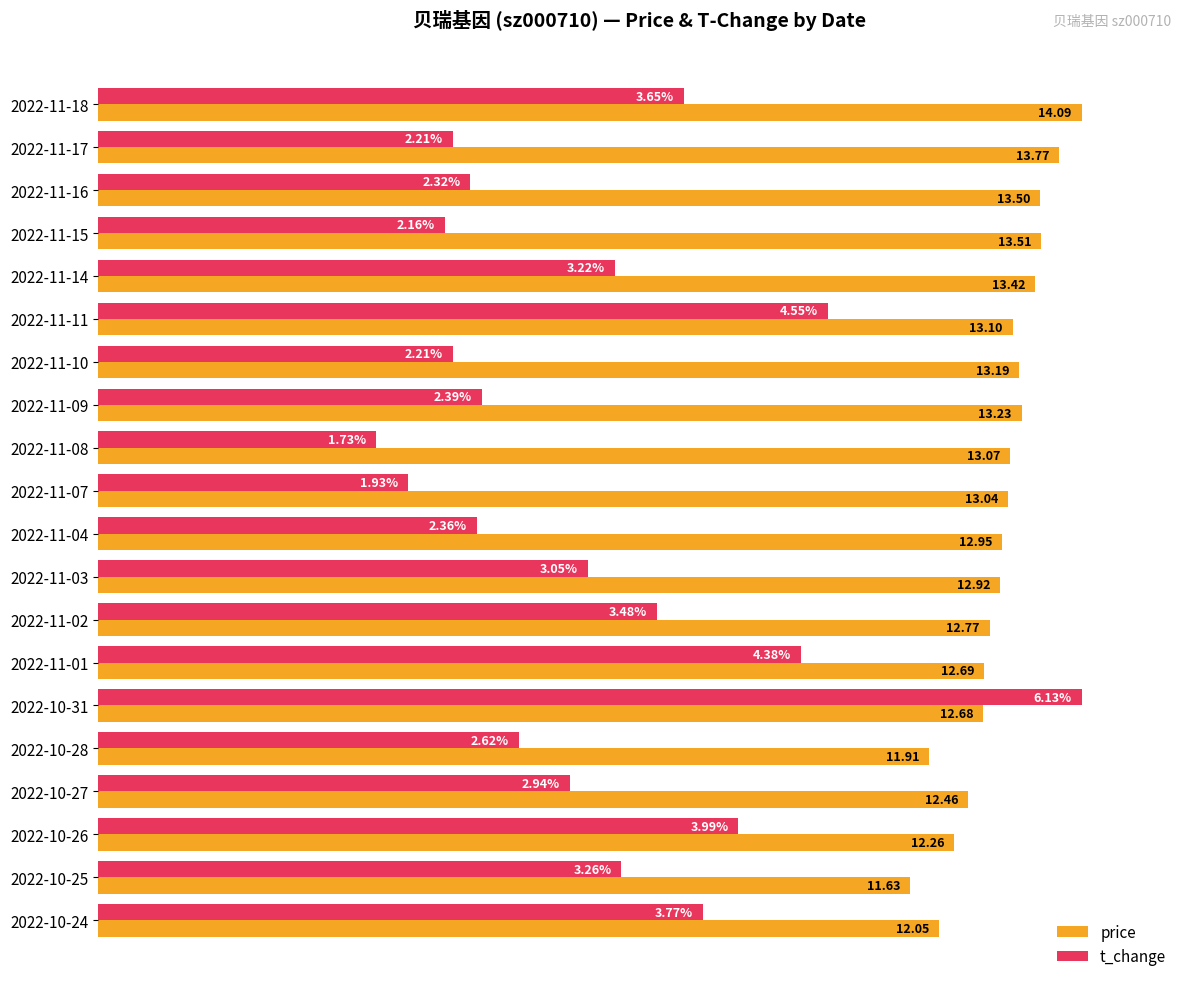

Reading left to right, extract all data points from this chart.

price: 100.0	97.7	95.8	95.9	95.2	93.0	93.6	93.9	92.8	92.5	91.9	91.7	90.6	90.1	90.0	84.5	88.4	87.0	82.5	85.5
t_change: 59.5	36.1	37.8	35.2	52.5	74.2	36.1	39.0	28.2	31.5	38.5	49.8	56.8	71.5	100.0	42.7	48.0	65.1	53.2	61.5